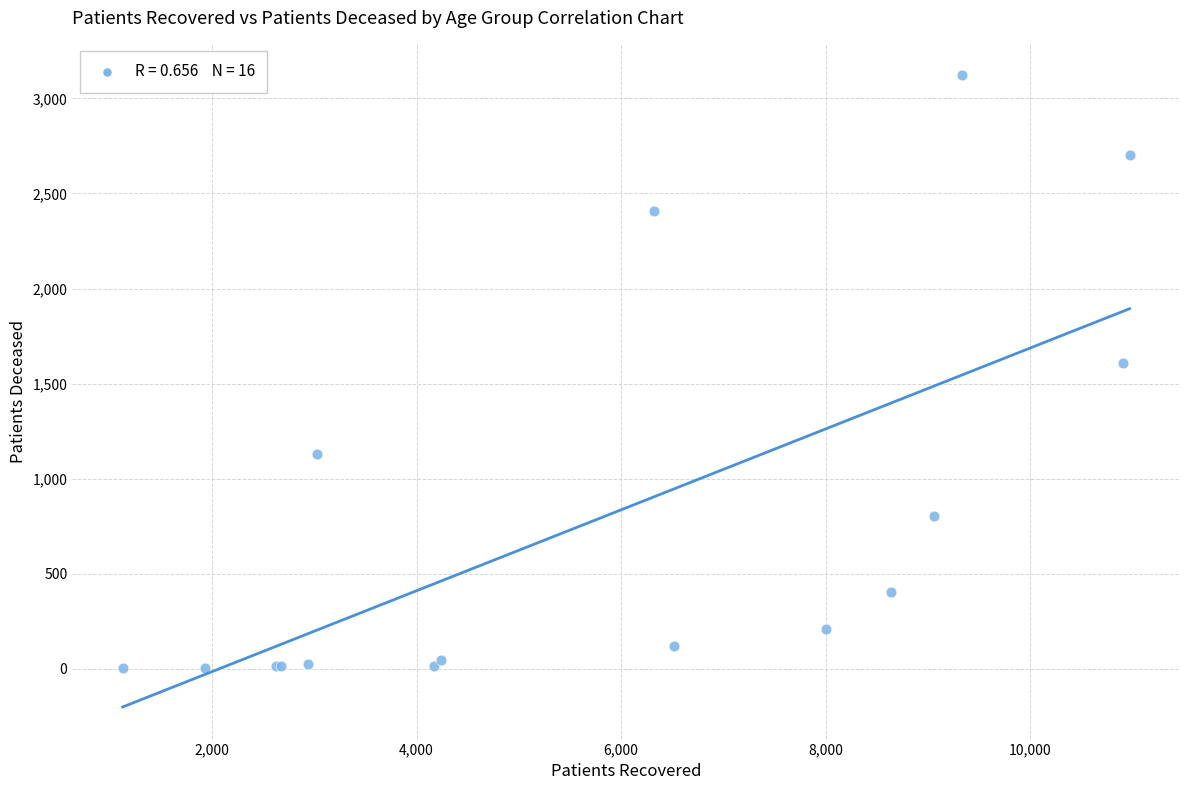

What Y value in the scatter plot is closest to 1563?

1608